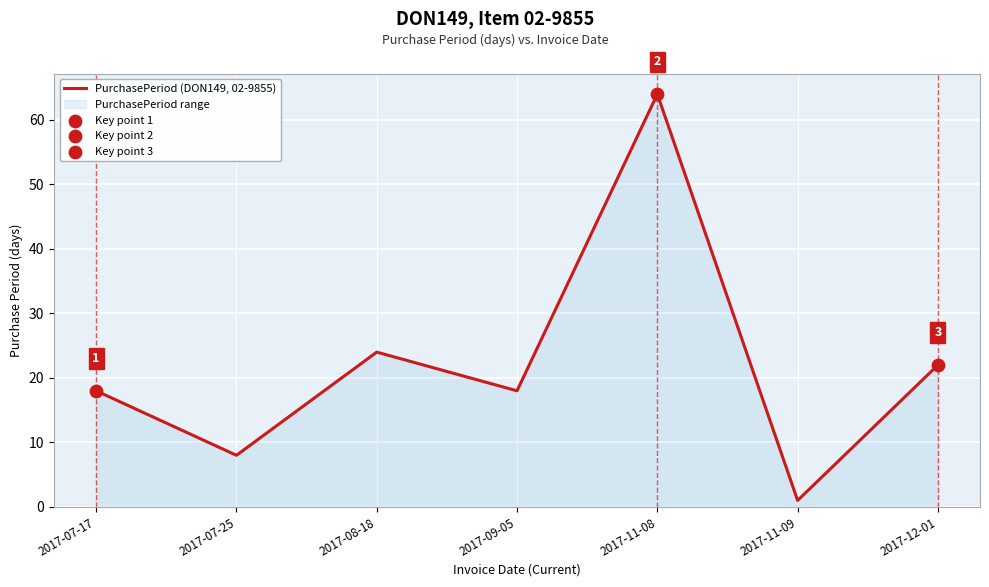

What is the ratio of the value at 2017-09-05 to the value at 2017-11-08?

0.3